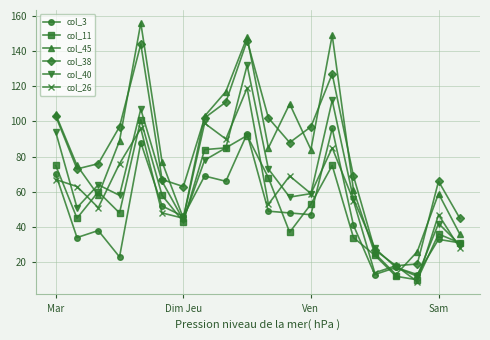

In col_11, how many points are lower than both neighbors (excluding endpoints)?

5